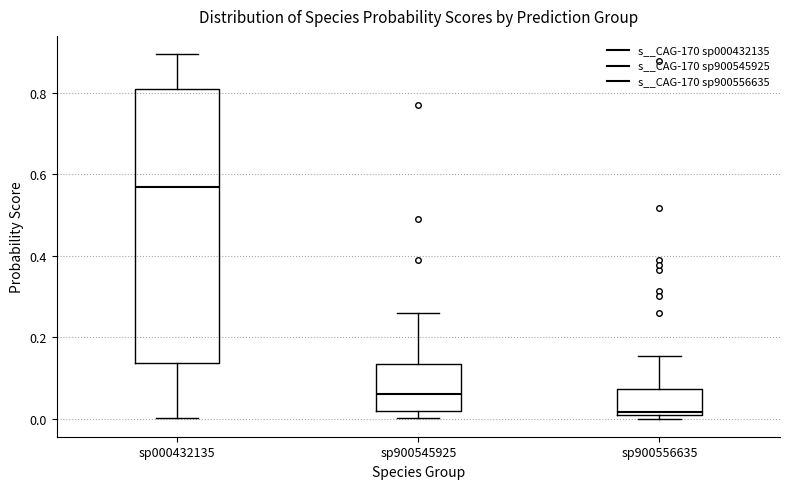

Comparing the boxes themselves (not the whiskers), which one is the tallest?

sp000432135